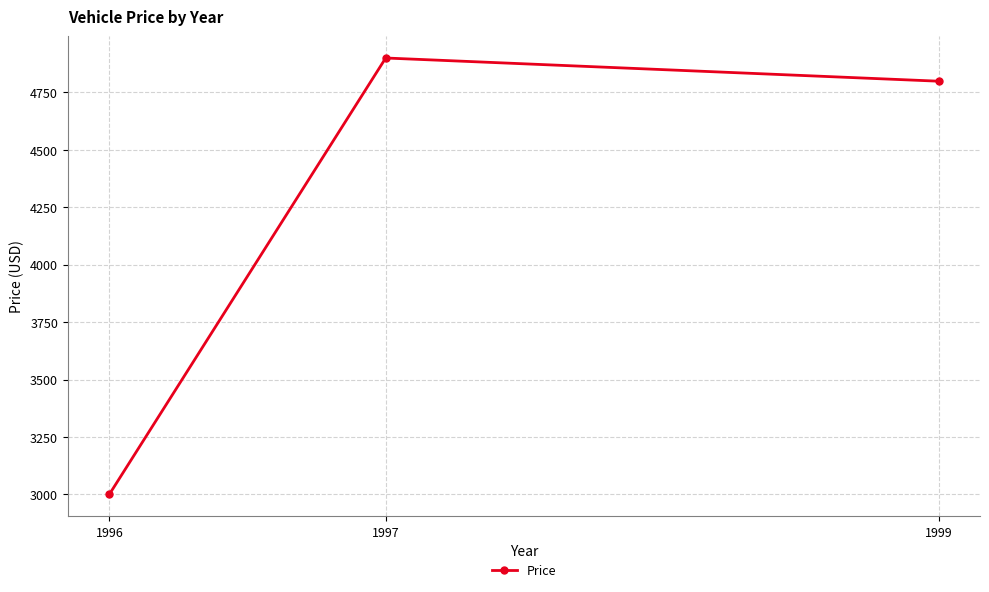

What is the average value?

4233